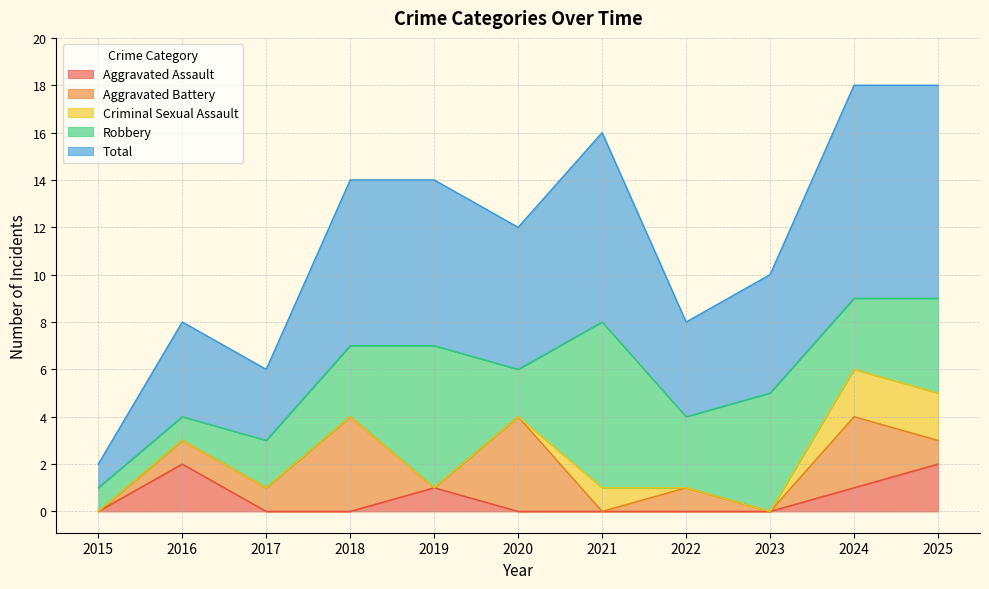

What is the highest value of the Robbery series?

7